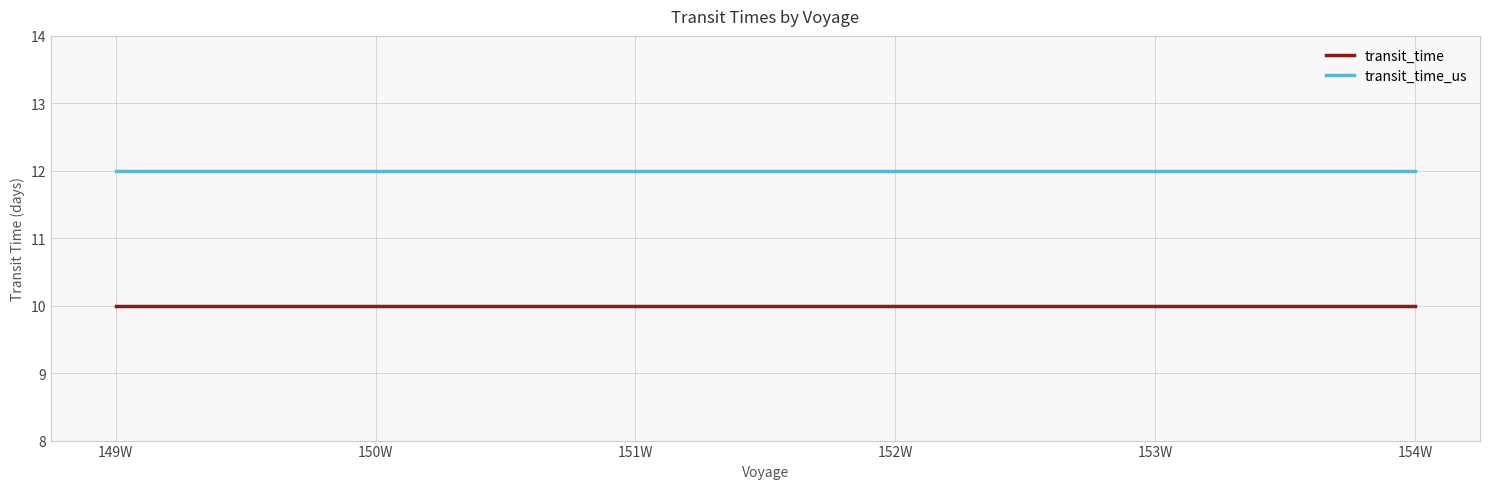

Rank the series by their maximum value, from highest to lowest.

transit_time_us, transit_time